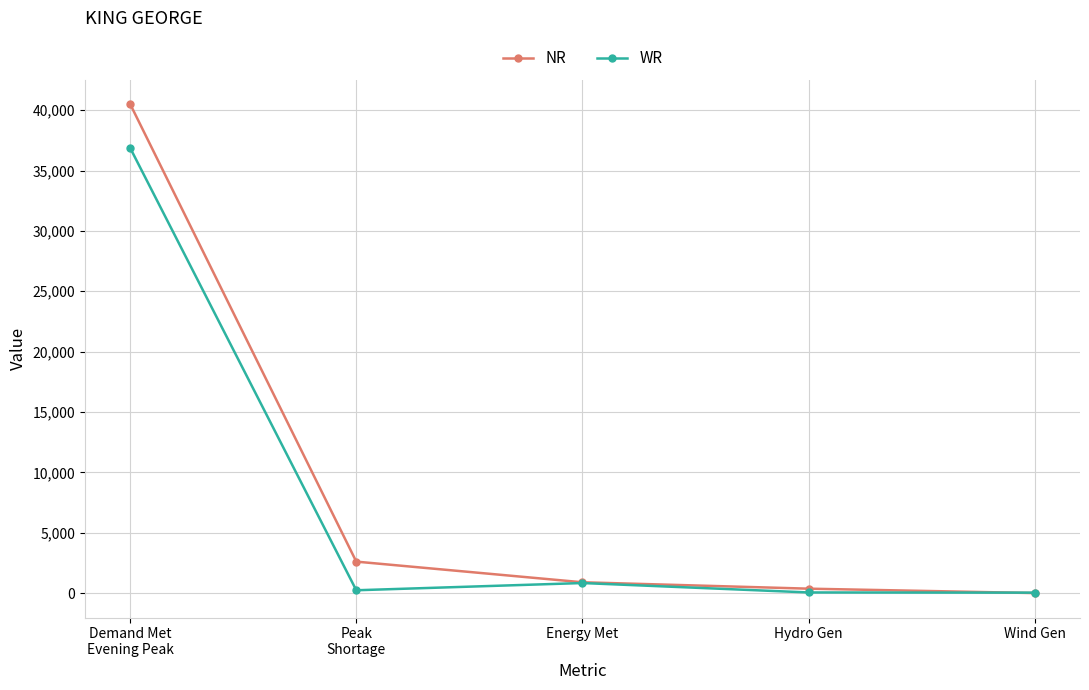

True or false: NR has more than 1 points higher than both neighbors.

False